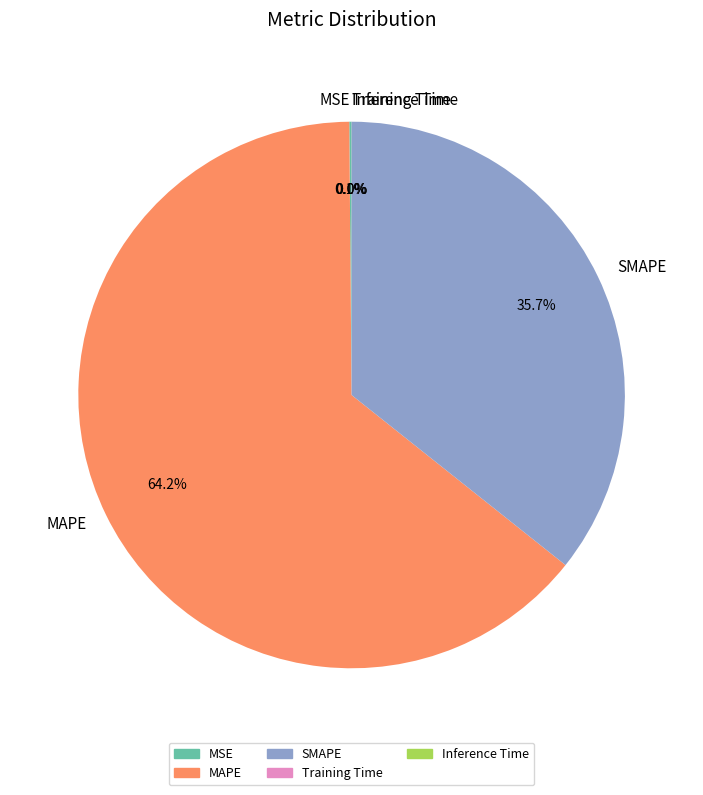

How much of the chart is everything except MAPE?

35.8%